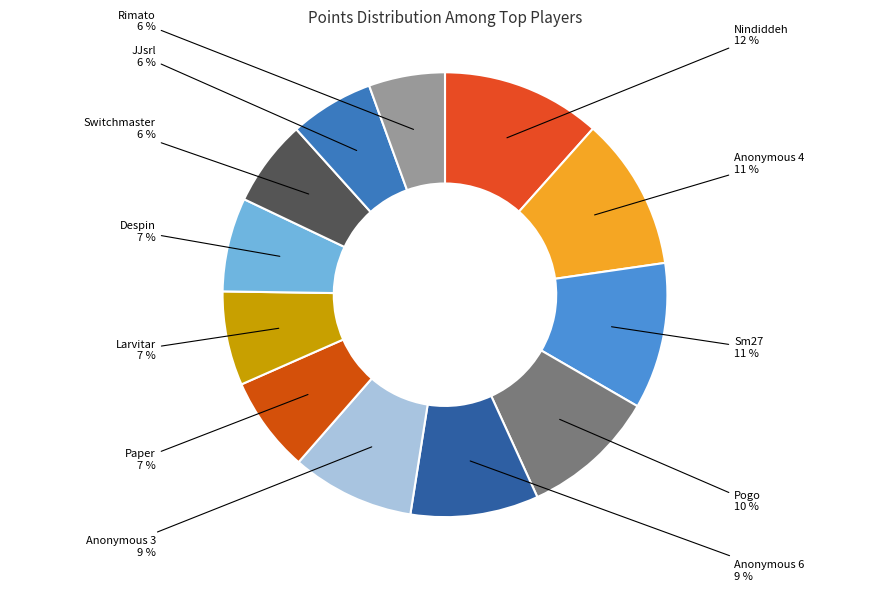

Is it true that Switchmaster is 6% of the pie?

True